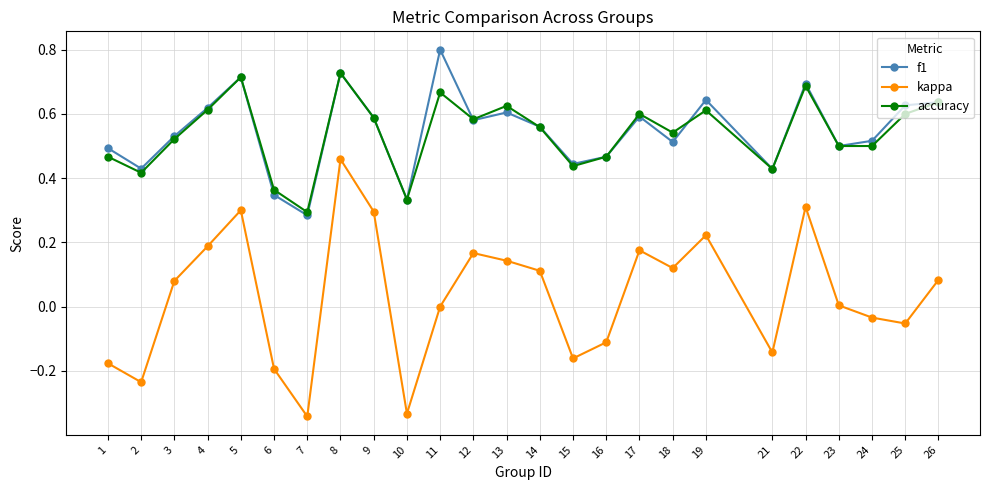

List the series in order of their peak value, highest first.

f1, accuracy, kappa